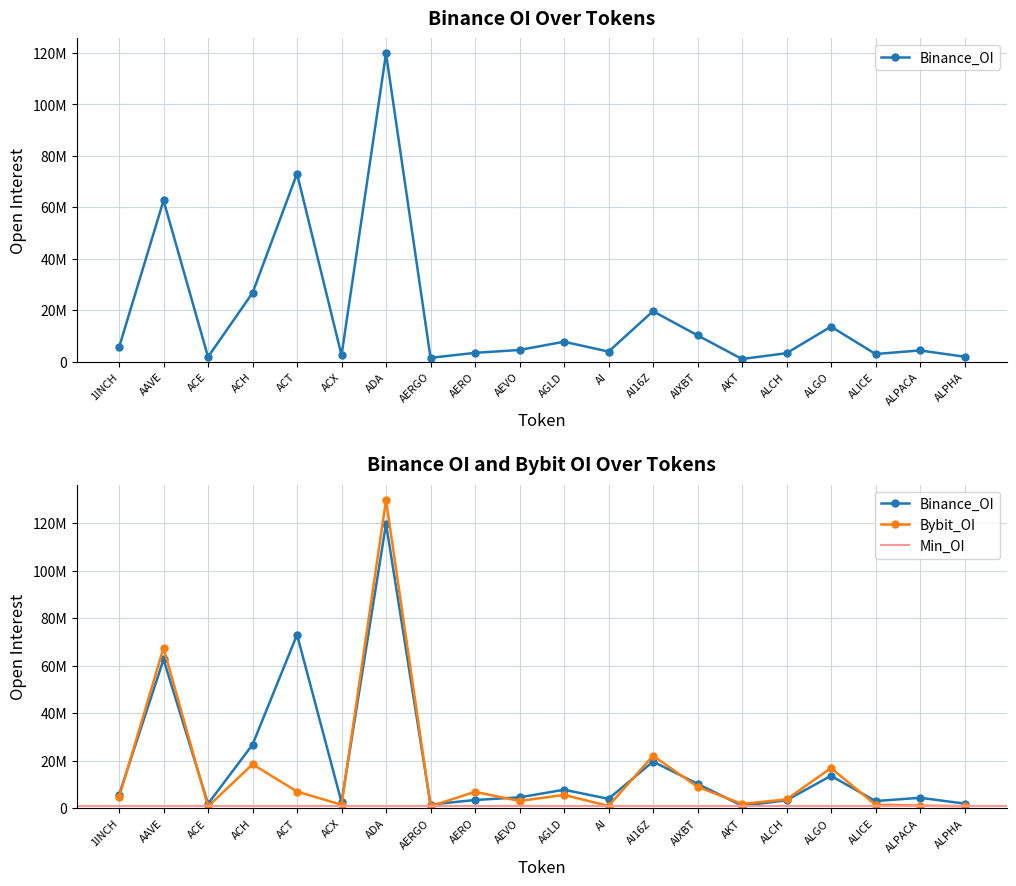

What is the difference between the second highest and minimum values in the Bybit_OI series?

66779131